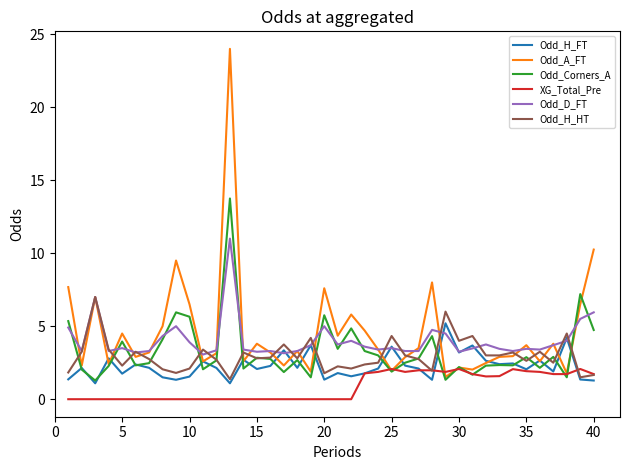

What is the maximum value for XG_Total_Pre?

2.1